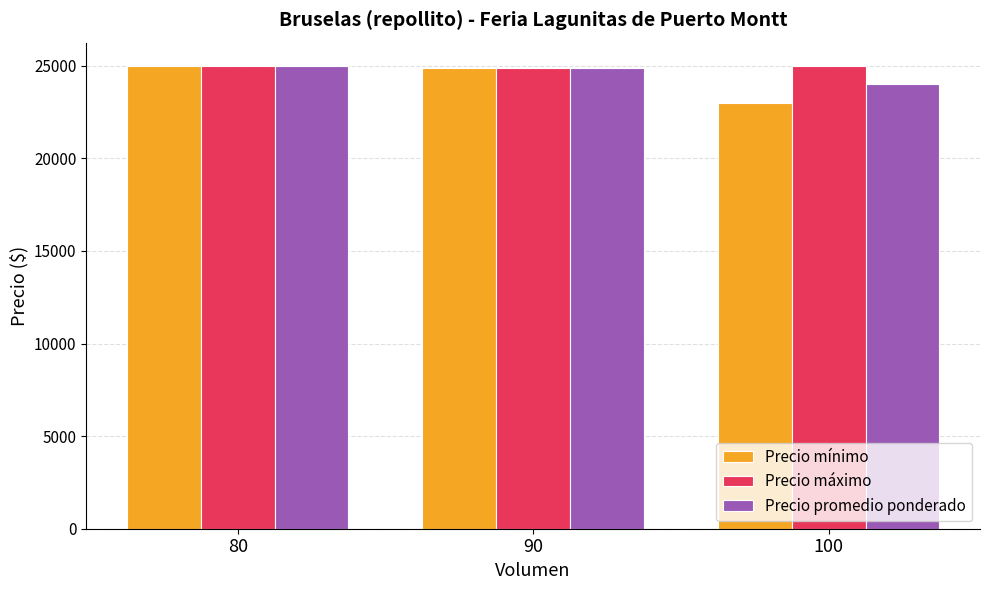

Read the Precio mínimo value at 80.

25000.0